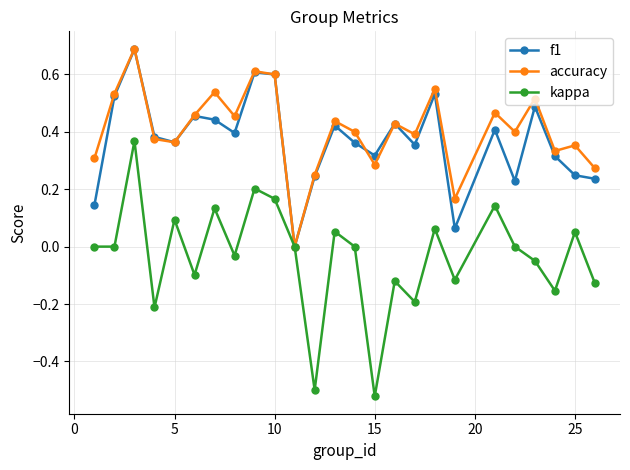

True or false: kappa has more than 0 interior local peaks.

True